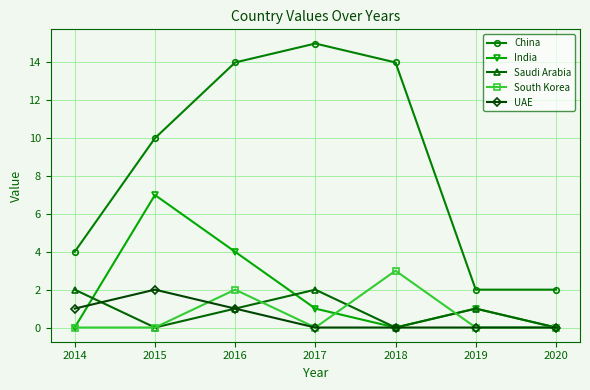

True or false: China and South Korea cross at least once.

False